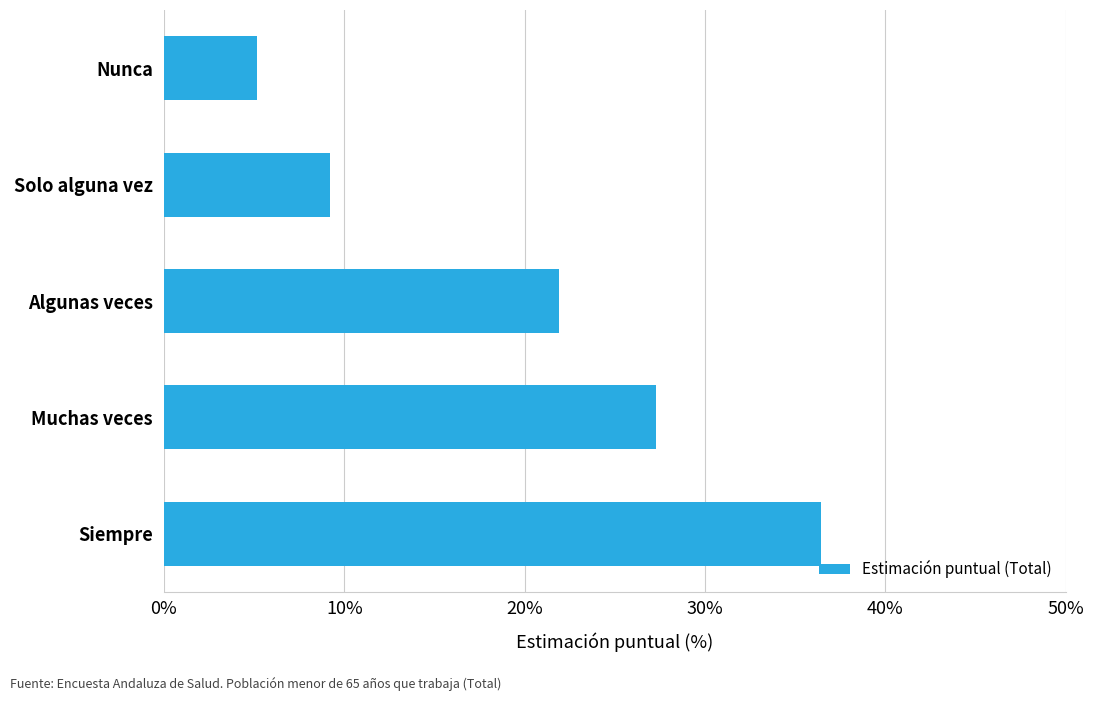

Rank the categories by value from highest to lowest.

Siempre, Muchas veces, Algunas veces, Solo alguna vez, Nunca